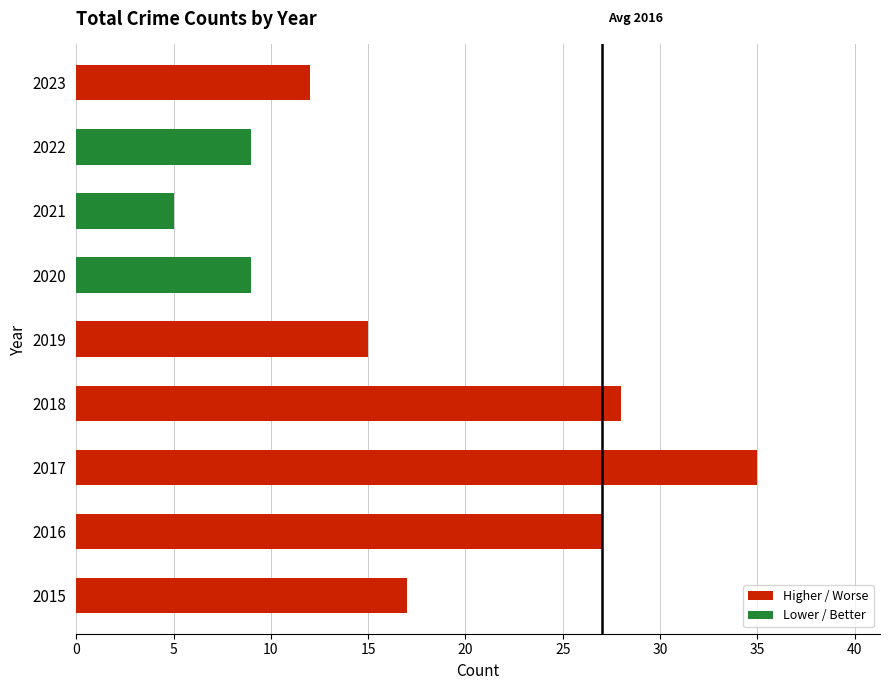

Does the chart contain any negative values?

No